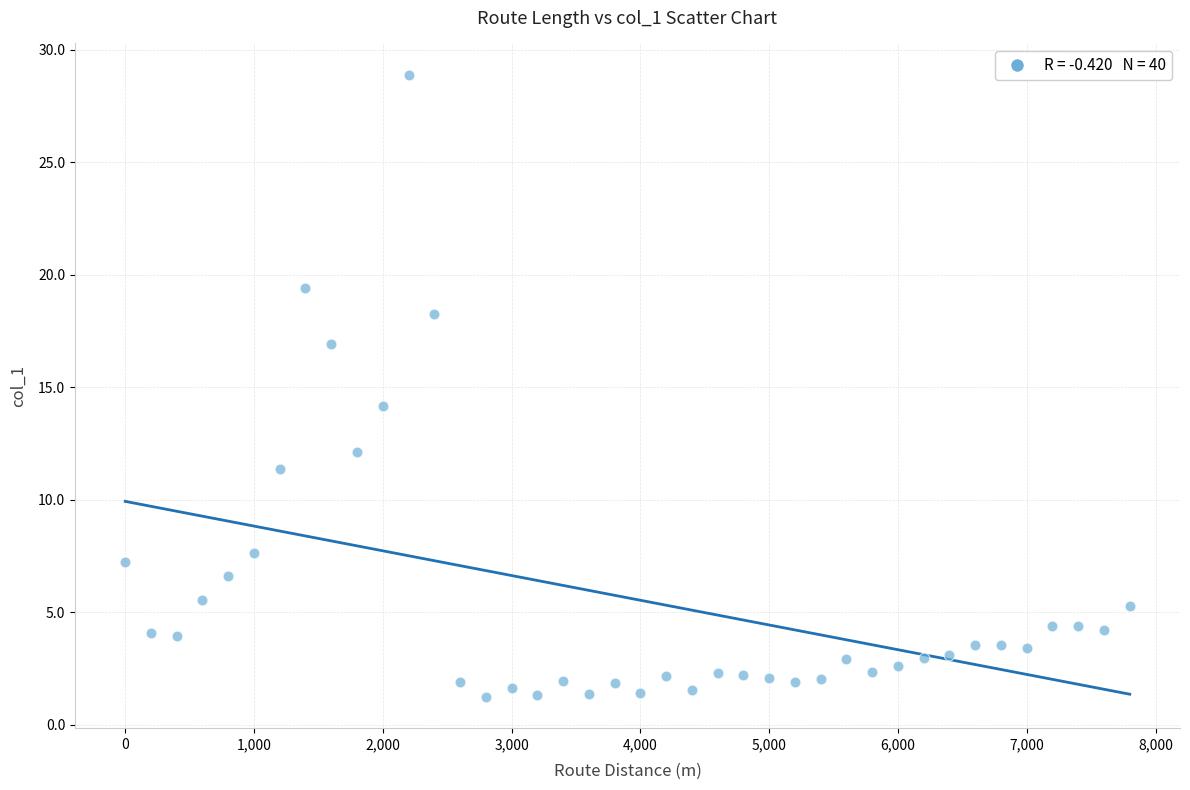

What Y value in the scatter plot is closest to 15?

14.2